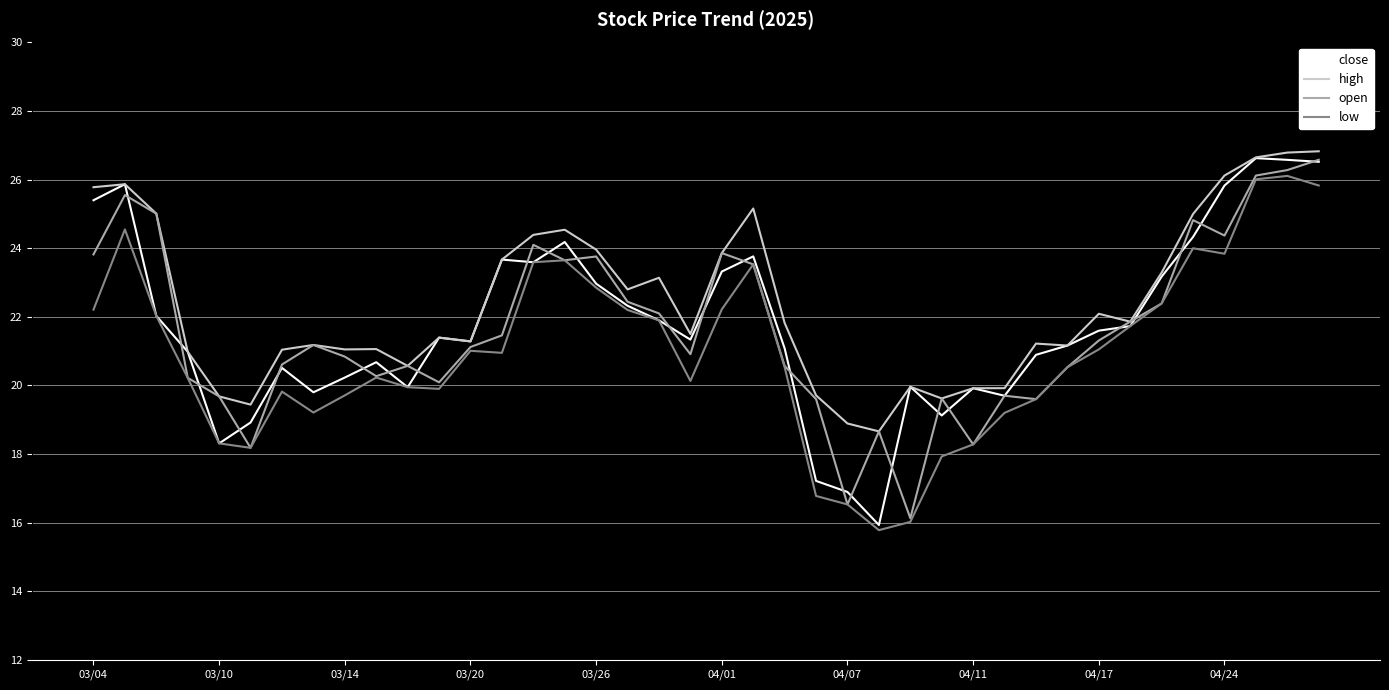

What is the minimum value shown in the chart?

15.8